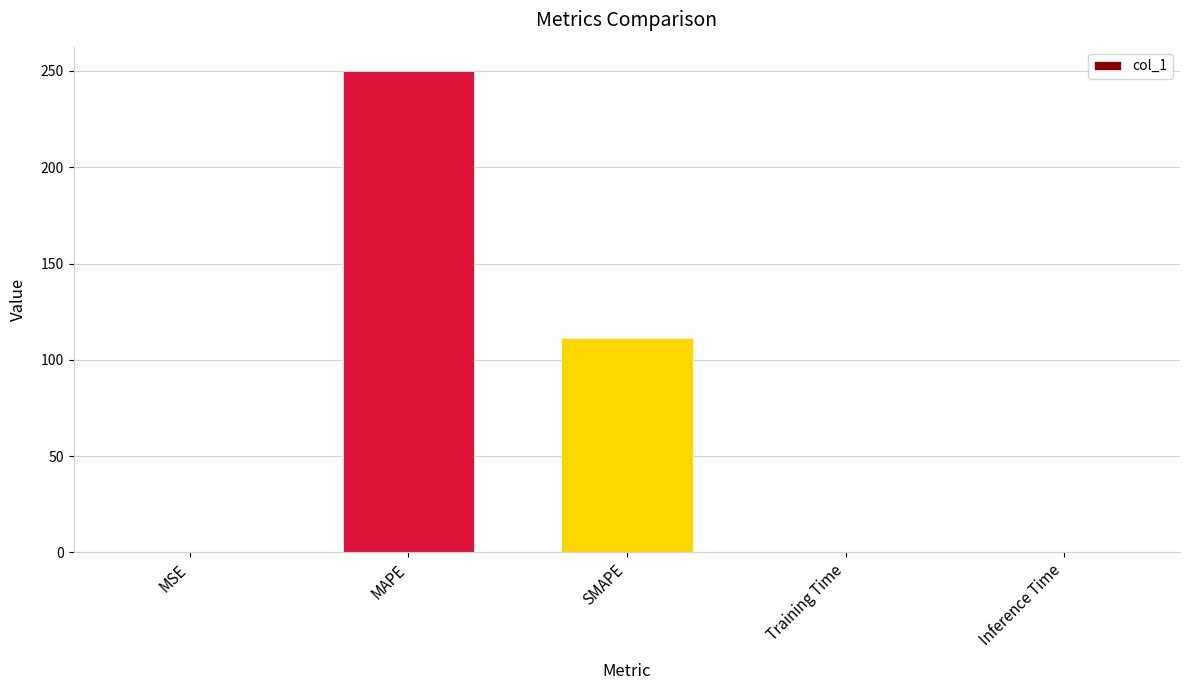

How many distinct data groups are displayed?

1